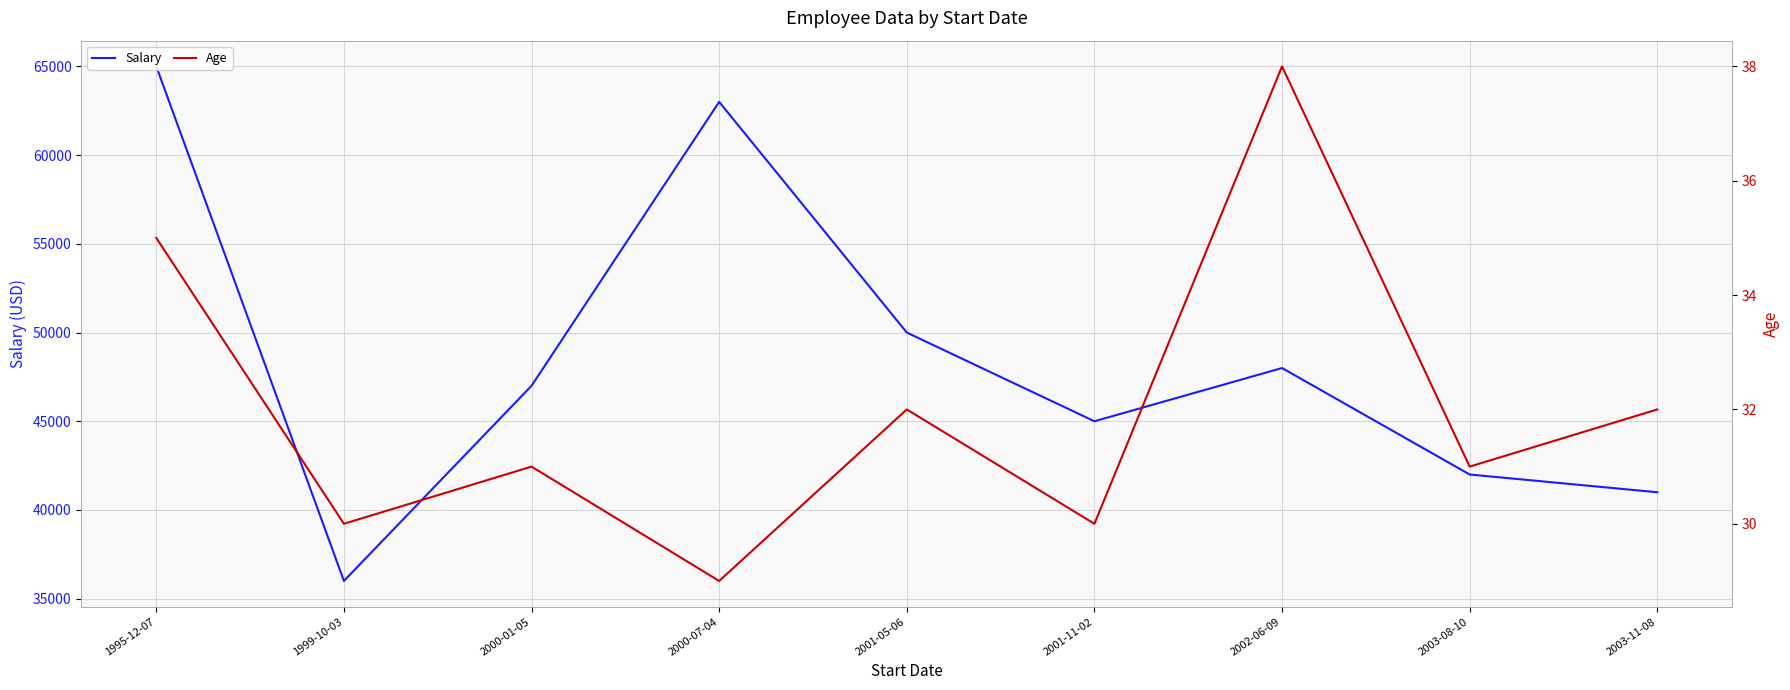

What is the value of the Salary point at the 8th from the left?

42000